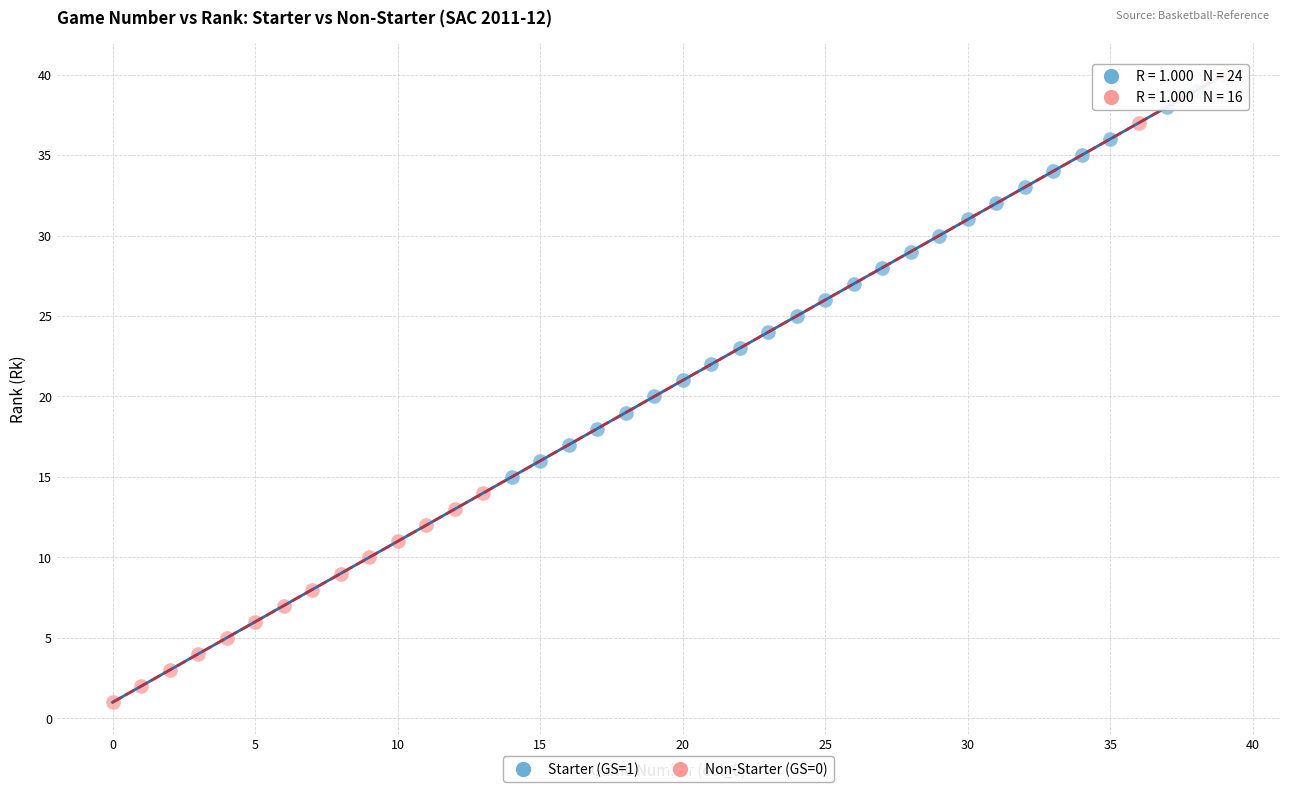

Which series contains the lowest Y value?

Non-Starter (GS=0)